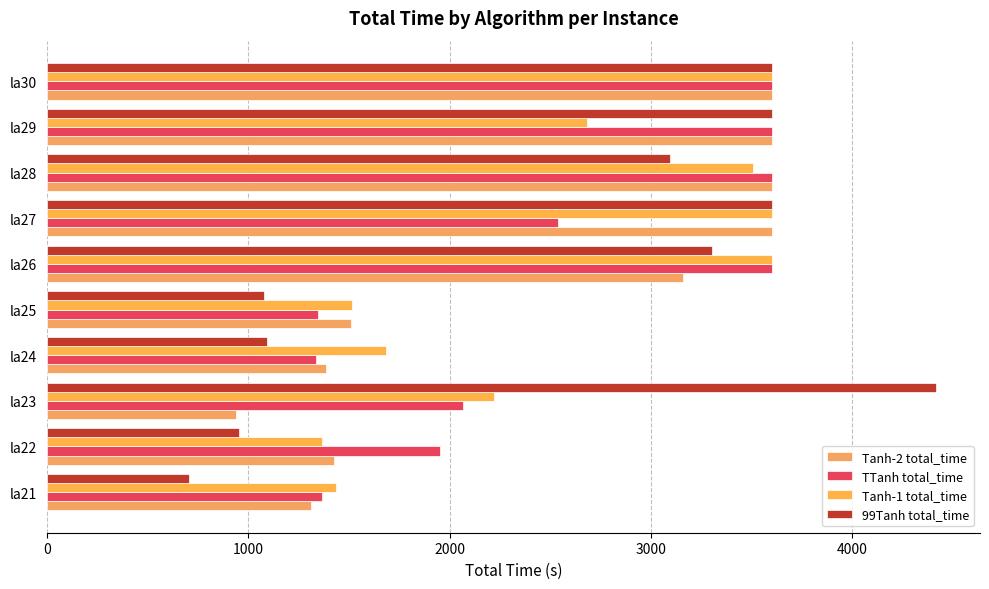

How many values in the Tanh-1 total_time series exceed 2684?

5